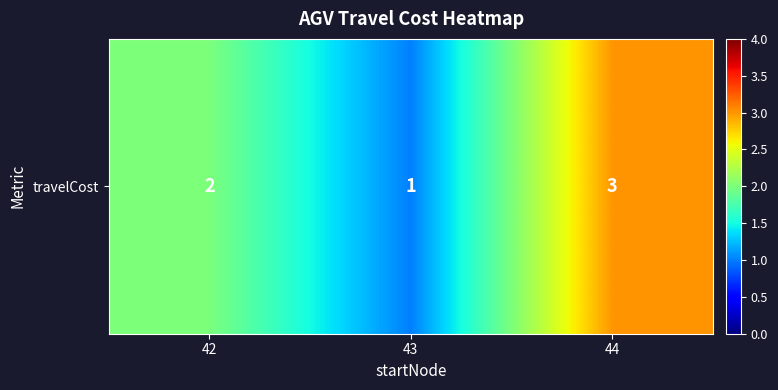

Which label corresponds to the smallest value in the chart?

43